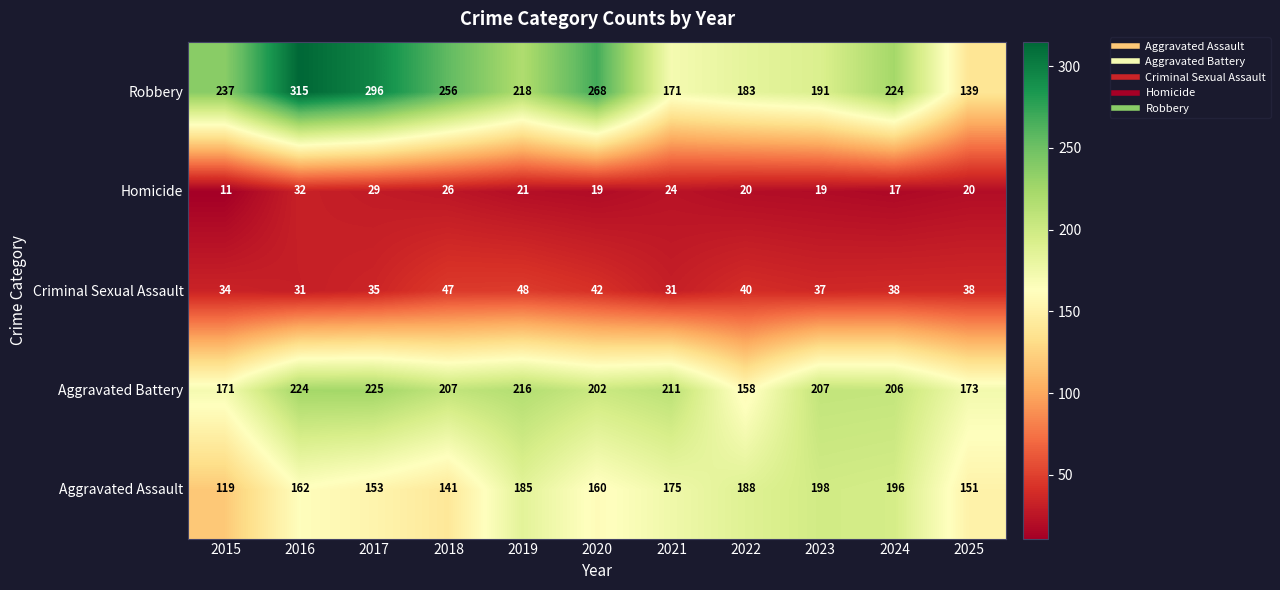

Is the value of Robbery at 2015 greater than the value of Aggravated Battery at 2022?

Yes